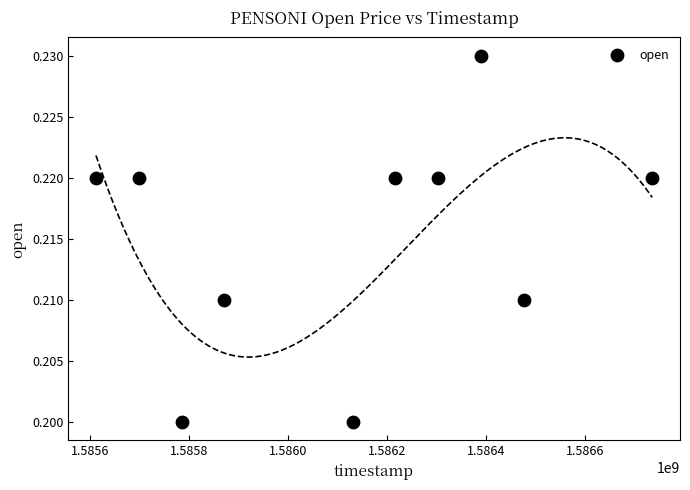

What is the average X value?

1586122560.0